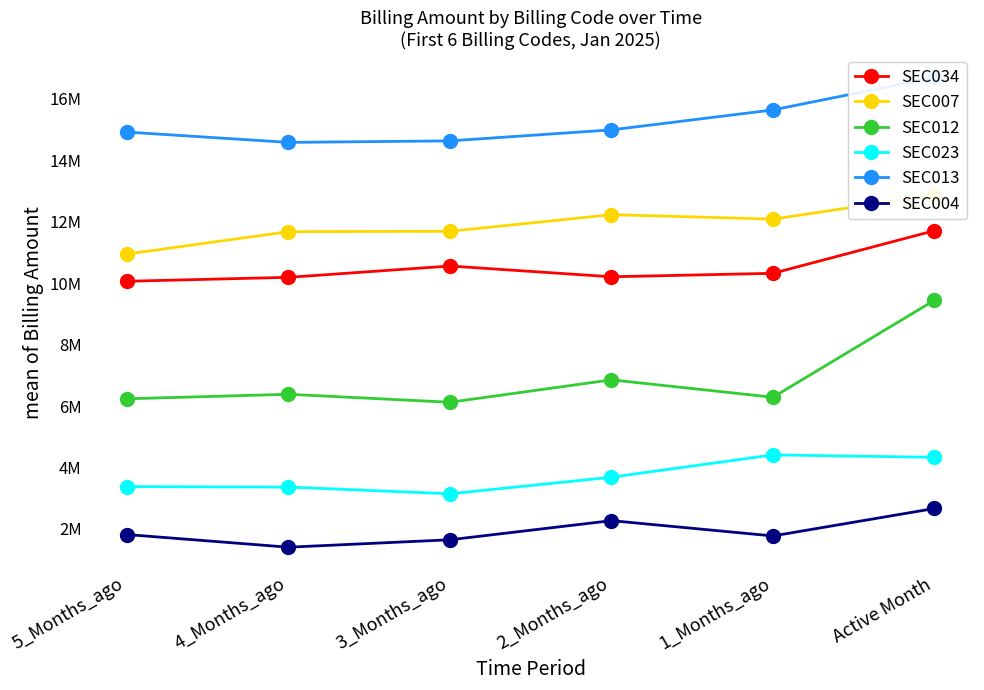

At how many categories does at least one series exceed 4255081?

6